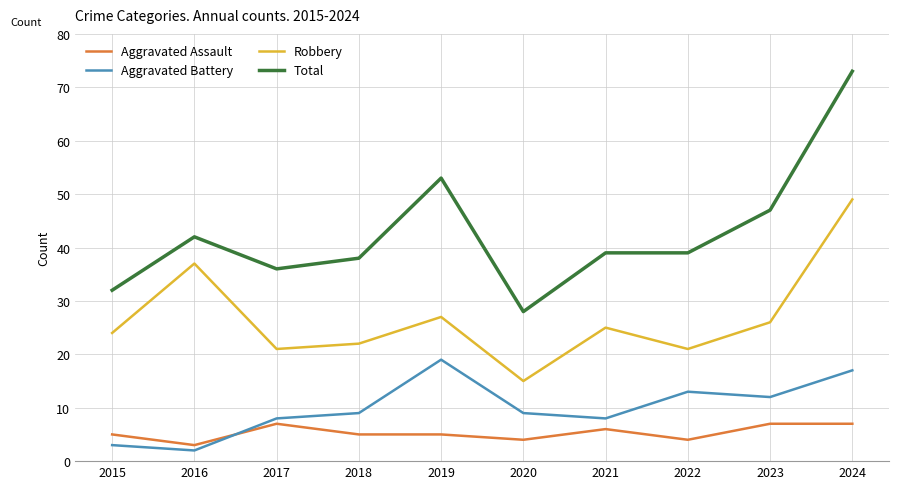

What are all the series names shown in the legend?

Aggravated Assault, Aggravated Battery, Robbery, Total